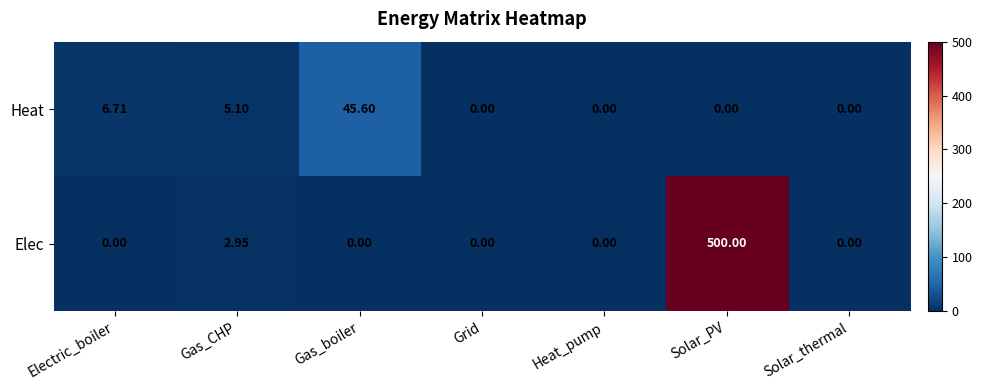

At how many categories does at least one series exceed 269?

1